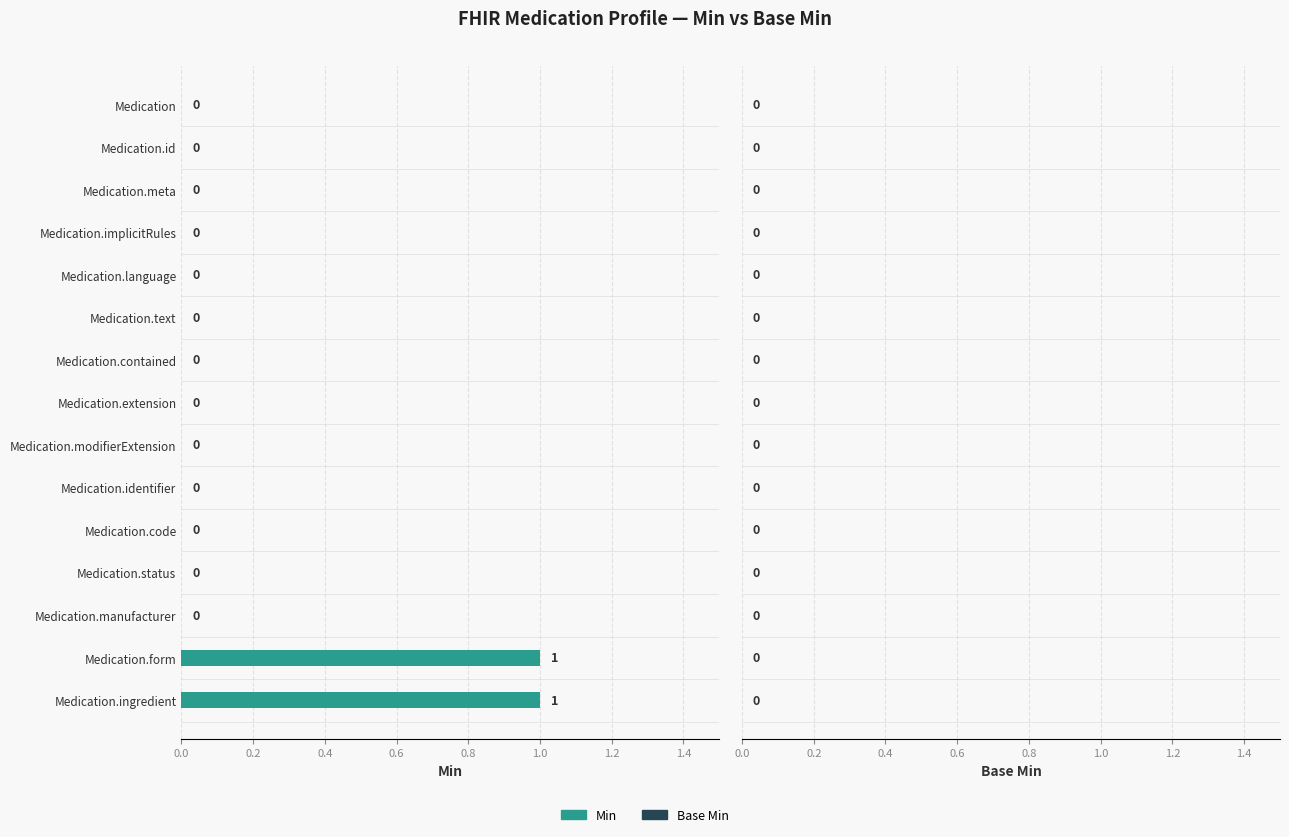

True or false: the data shows -1 at Medication.manufacturer.

False